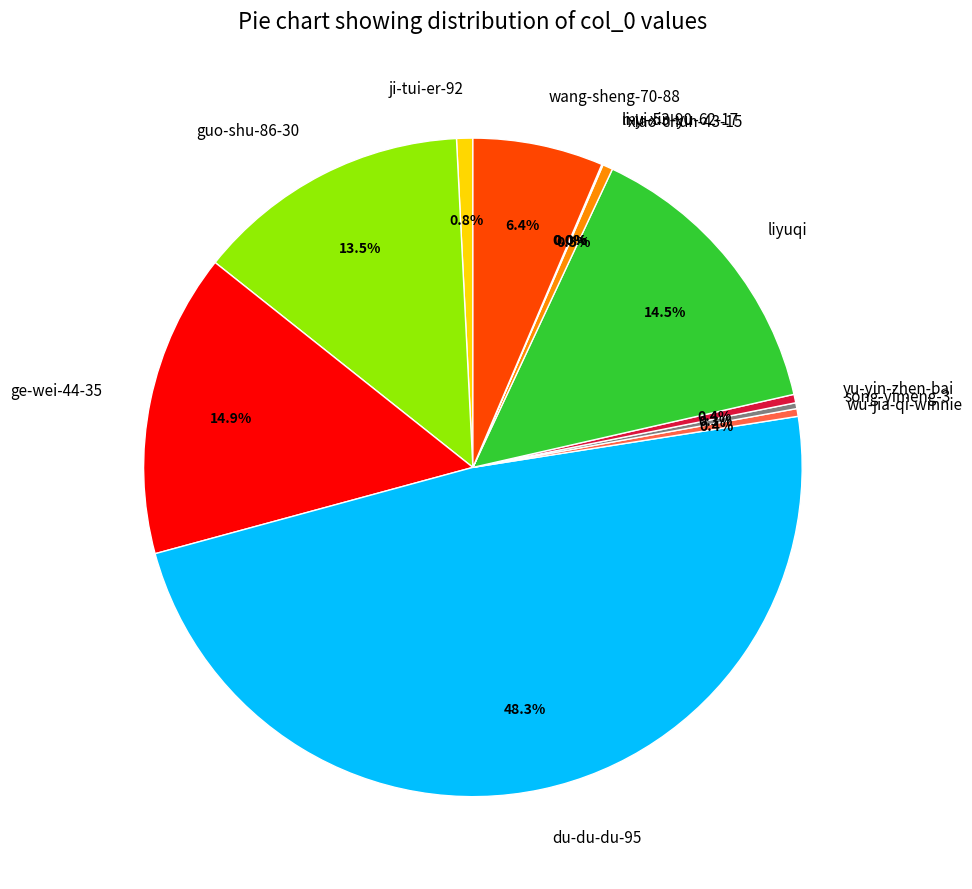

True or false: liyuqi accounts for 9% of the total.

False